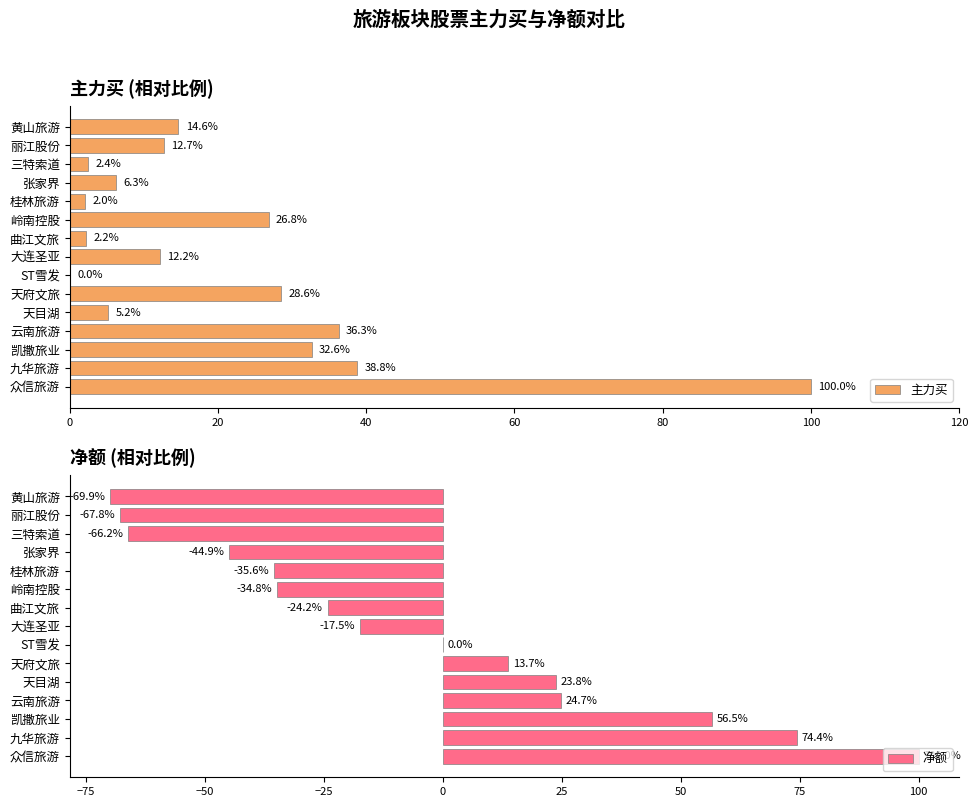

How many data points in 净额 are less than -17?

8